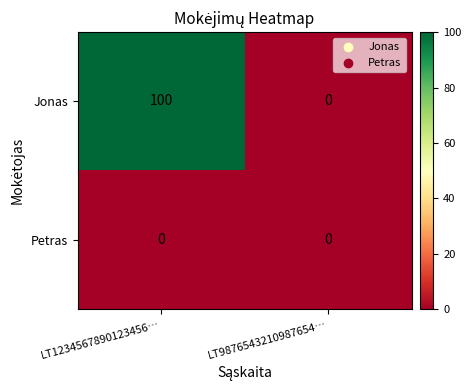

Reading left to right, list all the values displayed in this chart.

Jonas: LT1234567890123456…=100	LT9876543210987654…=0
Petras: LT1234567890123456…=0	LT9876543210987654…=0